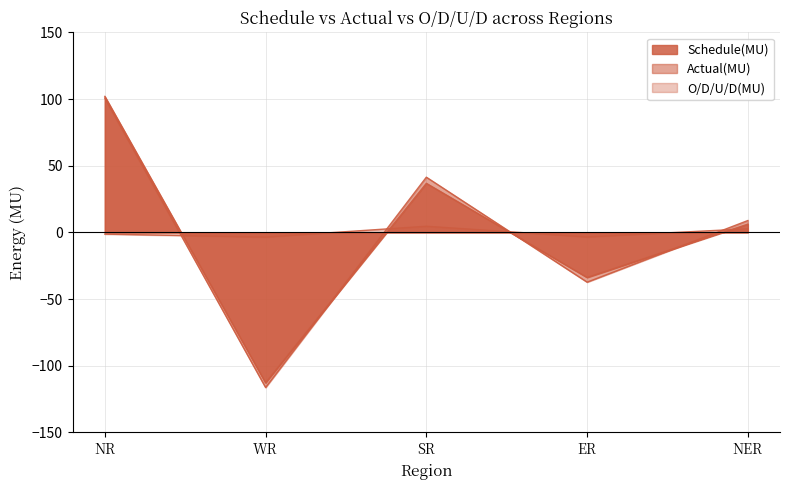

At which category does Schedule(MU) reach its first local valley?

WR